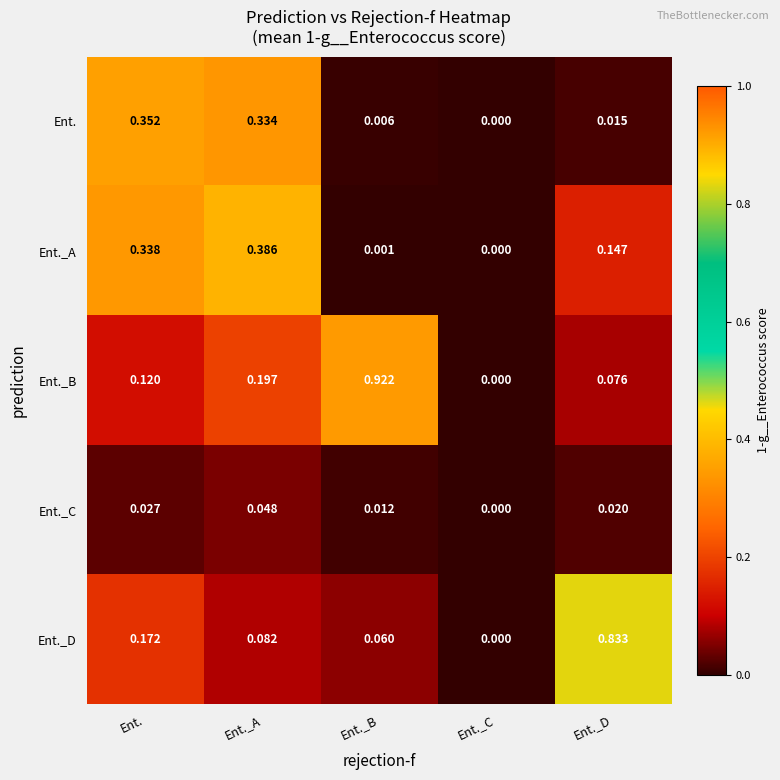

How many data points does each series have?

5